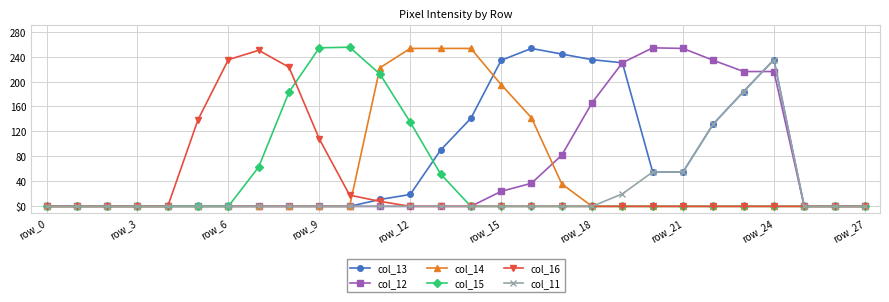

Does the chart have visible grid lines?

Yes